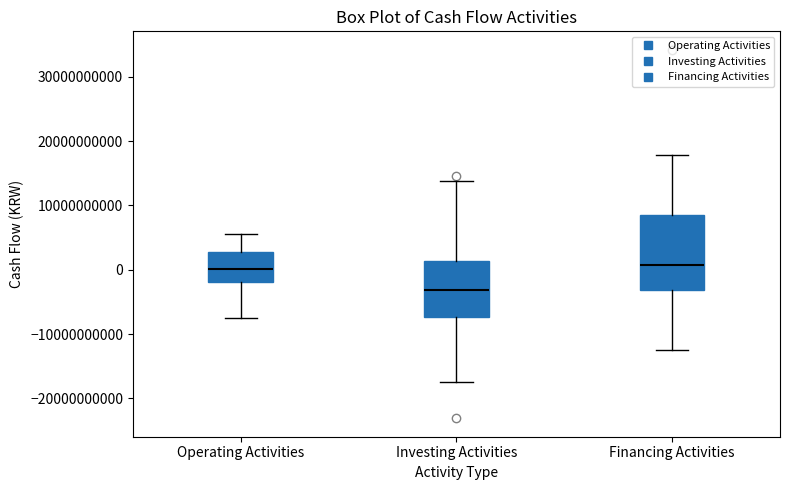

Reading left to right, transcribe this box plot: for each box, give where its median line is, the range the box spans, and where its two whiskers end, as read against the y-axis. The values are not printed on the chart, so give them approximately, as read against the axis.

Operating Activities: median 0, box -2000000000 to 3000000000, whiskers -7000000000 to 6000000000
Investing Activities: median -3000000000, box -7000000000 to 1000000000, whiskers -17000000000 to 14000000000
Financing Activities: median 1000000000, box -3000000000 to 8000000000, whiskers -12000000000 to 18000000000